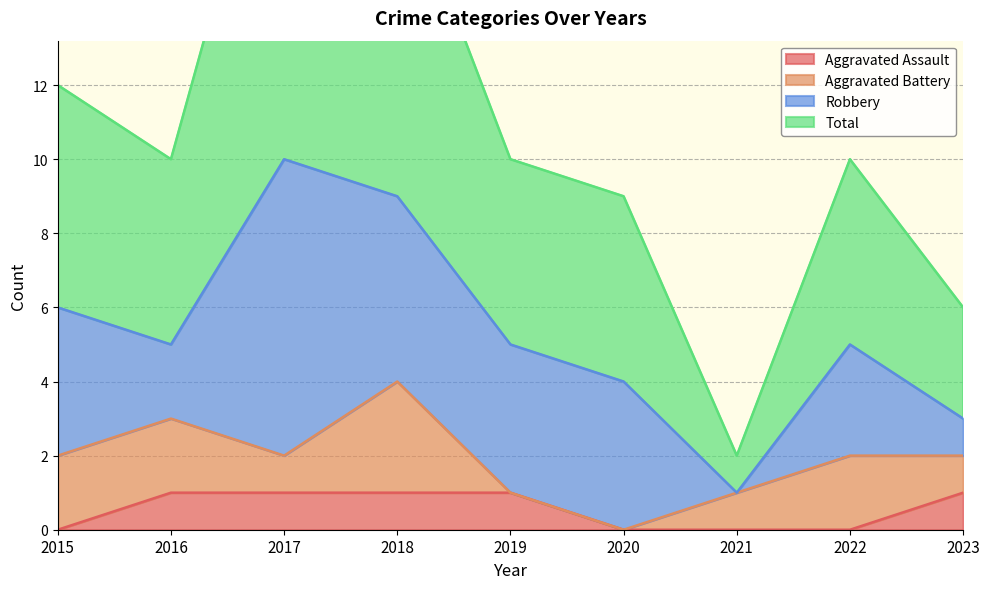

True or false: Aggravated Assault has more than 2 points higher than both neighbors.

False